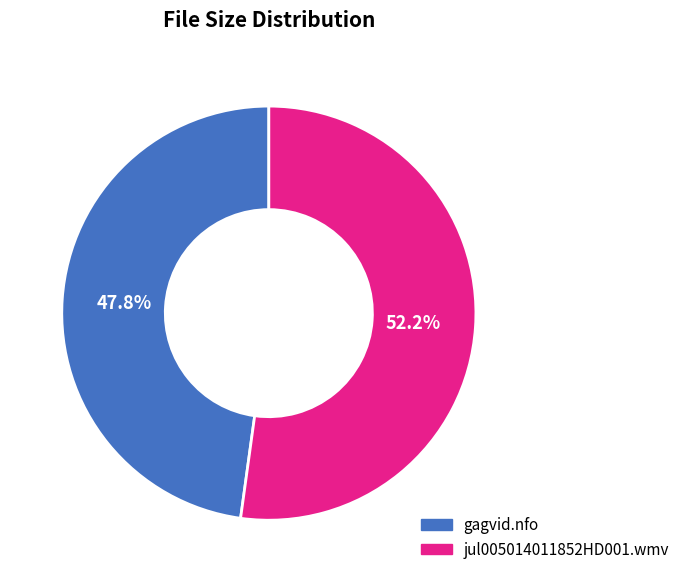

To the nearest percent, what is the combined percentage of jul005014011852HD001.wmv and gagvid.nfo?

100%